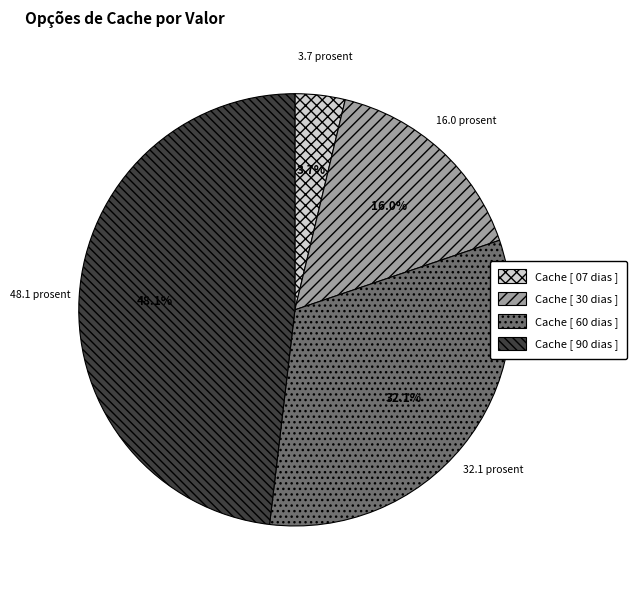

To the nearest percent, what is the combined percentage of Cache [ 90 dias ] and Cache [ 30 dias ]?

64%